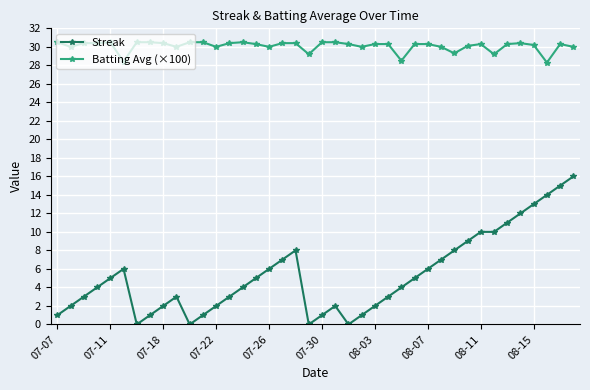

List the series in order of their overall mean, lowest first.

Streak, Batting Avg (×100)